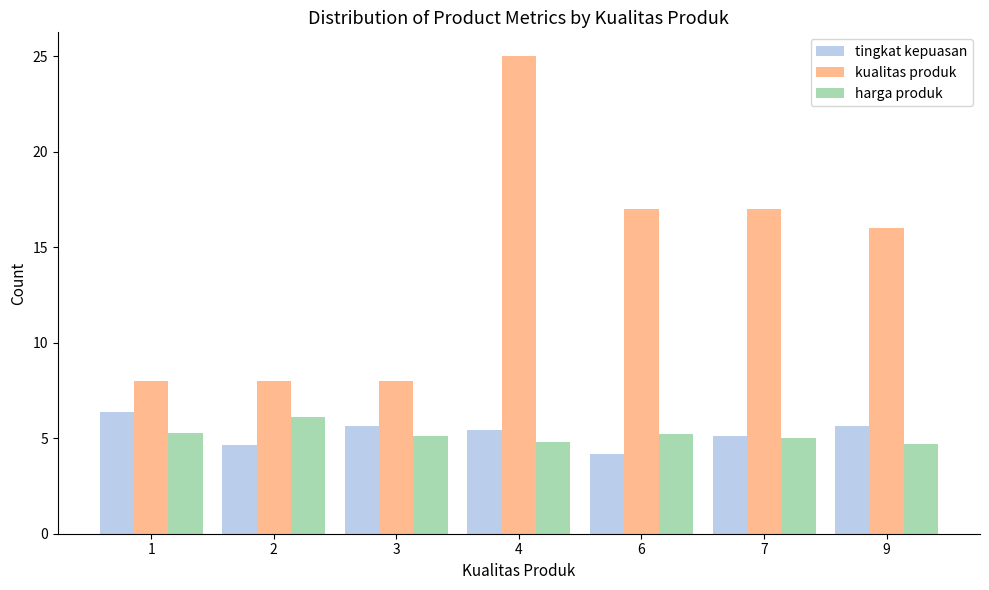

What is the spread (max minus min) of values at 9?

11.3